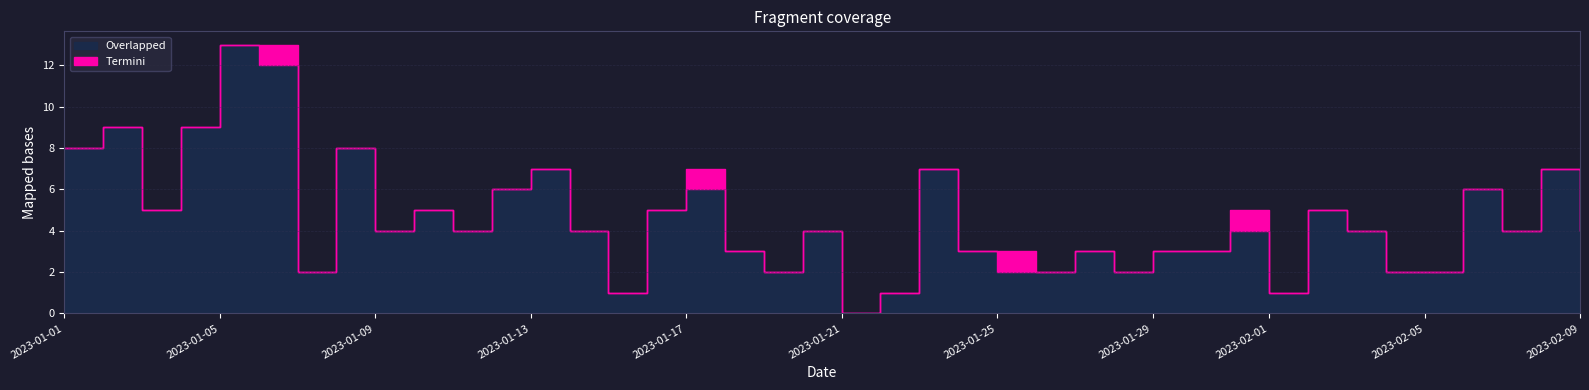

Reading left to right, what are all the values shown in this chart?

Overlapped: 2023-01-01=8	2023-01-02=9	2023-01-03=5	2023-01-04=9	2023-01-05=13	2023-01-06=12	2023-01-07=2	2023-01-08=8	2023-01-09=4	2023-01-10=5	2023-01-11=4	2023-01-12=6	2023-01-13=7	2023-01-14=4	2023-01-15=1	2023-01-16=5	2023-01-17=6	2023-01-18=3	2023-01-19=2	2023-01-20=4	2023-01-21=0	2023-01-22=1	2023-01-23=7	2023-01-24=3	2023-01-25=2	2023-01-26=2	2023-01-27=3	2023-01-28=2	2023-01-29=3	2023-01-30=3	2023-01-31=4	2023-02-01=1	2023-02-02=5	2023-02-03=4	2023-02-04=2	2023-02-05=2	2023-02-06=6	2023-02-07=4	2023-02-08=7	2023-02-09=4
Termini: 2023-01-01=0	2023-01-02=0	2023-01-03=0	2023-01-04=0	2023-01-05=0	2023-01-06=1	2023-01-07=0	2023-01-08=0	2023-01-09=0	2023-01-10=0	2023-01-11=0	2023-01-12=0	2023-01-13=0	2023-01-14=0	2023-01-15=0	2023-01-16=0	2023-01-17=1	2023-01-18=0	2023-01-19=0	2023-01-20=0	2023-01-21=0	2023-01-22=0	2023-01-23=0	2023-01-24=0	2023-01-25=1	2023-01-26=0	2023-01-27=0	2023-01-28=0	2023-01-29=0	2023-01-30=0	2023-01-31=1	2023-02-01=0	2023-02-02=0	2023-02-03=0	2023-02-04=0	2023-02-05=0	2023-02-06=0	2023-02-07=0	2023-02-08=0	2023-02-09=0